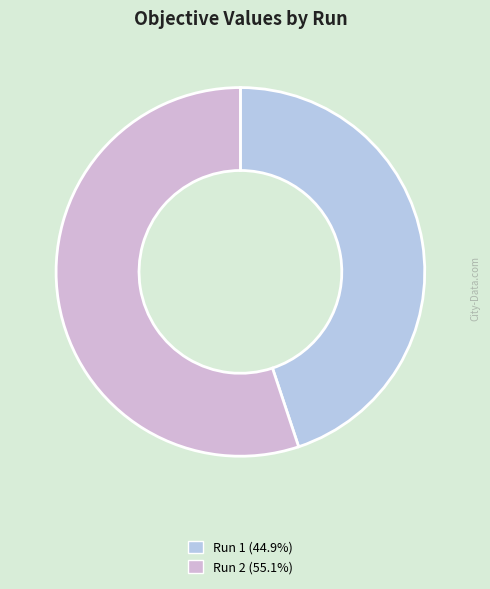

True or false: Run 2 accounts for 55% of the total.

True